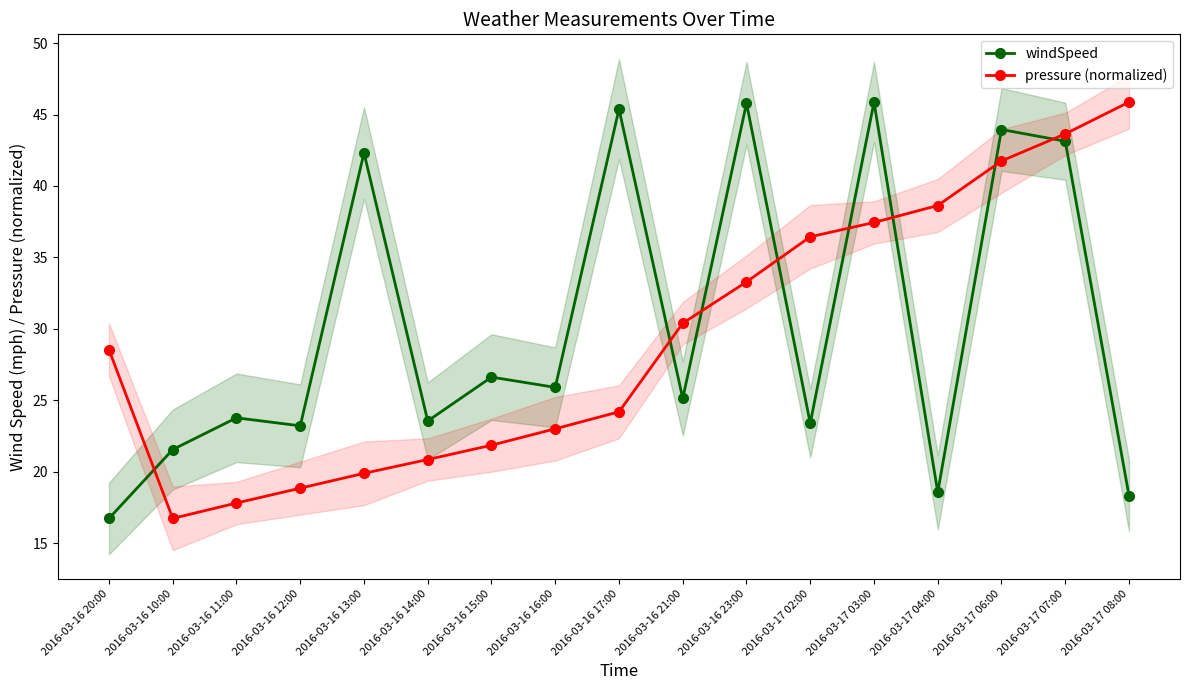

Is this an area chart (filled region under the line)?

No